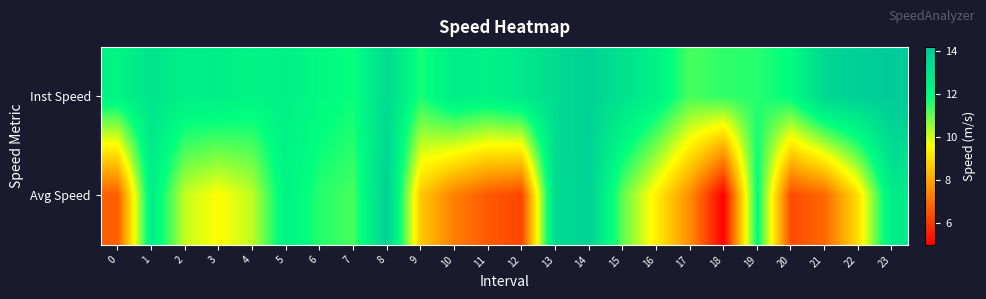

Reading left to right, extract all data points from this chart.

Inst Speed: 0=12.4	1=13.1	2=12.6	3=12.6	4=12.3	5=12.5	6=12.1	7=11.8	8=13.5	9=11.7	10=12.6	11=12.4	12=12.9	13=13.4	14=13.9	15=13.2	16=12.4	17=11.2	18=11.5	19=11.6	20=12.0	21=13.7	22=14.0	23=14.2
Avg Speed: 0=6.7	1=12.6	2=10.1	3=9.6	4=10.2	5=12.4	6=11.6	7=11.3	8=13.9	9=8.6	10=7.3	11=6.6	12=6.2	13=13.4	14=13.9	15=11.0	16=9.3	17=7.5	18=5.0	19=12.0	20=6.3	21=6.9	22=9.1	23=12.8